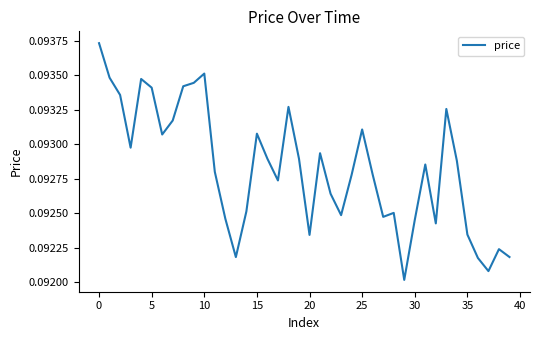

The chart shows a value of 0.0 at 30. True or false?

False